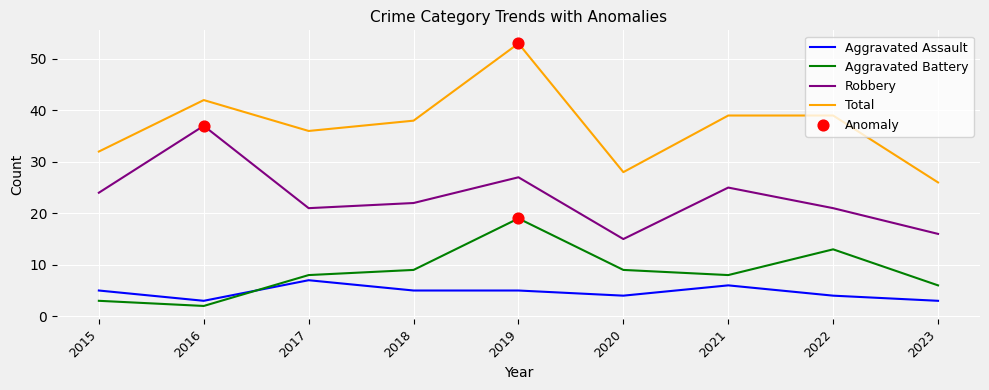

What is the spread (max minus min) of values at 2017?

29